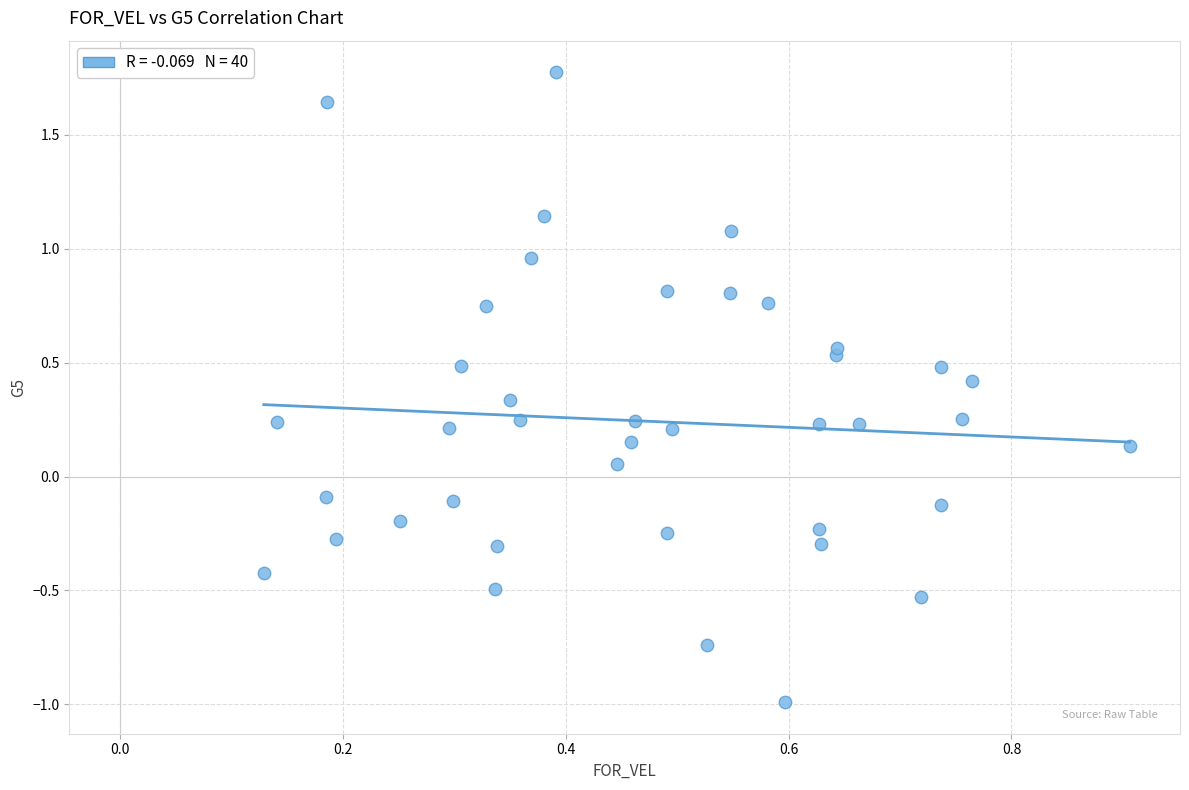

What is the range of Y values (max minus min)?

2.8